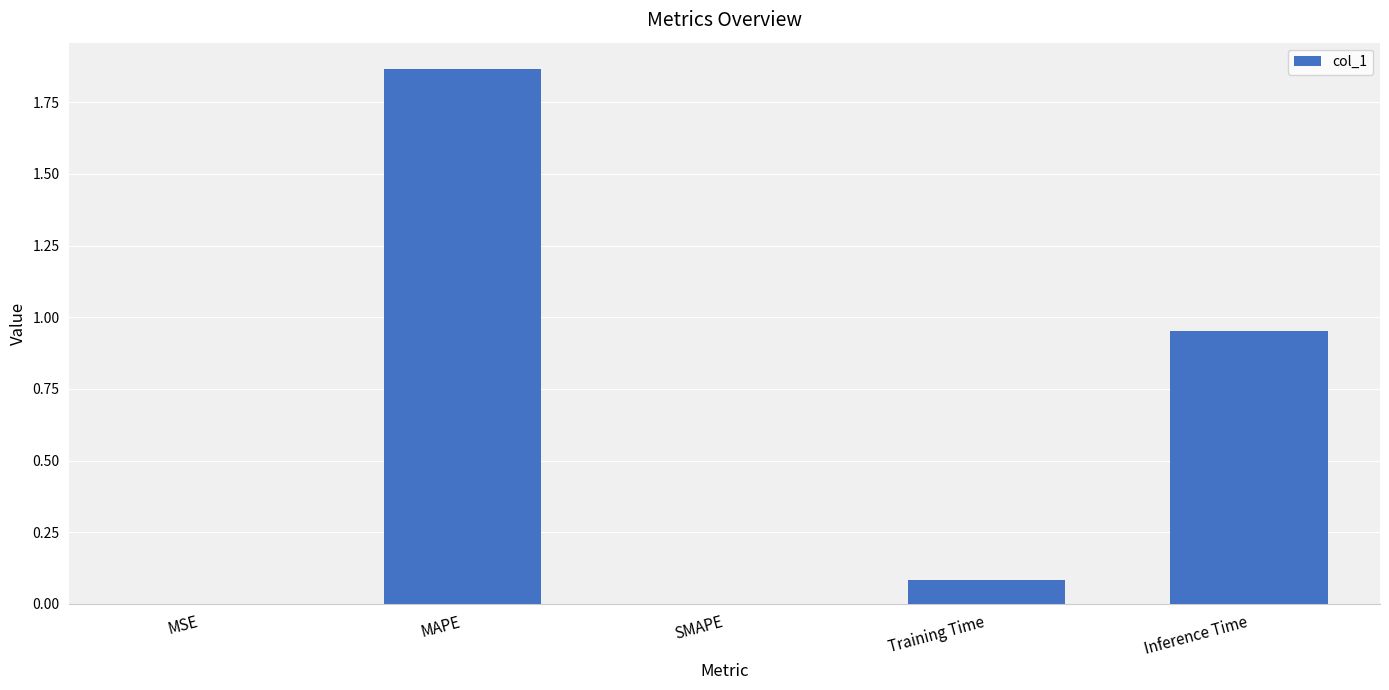

Is it true that the value at MSE is 0.0?

True